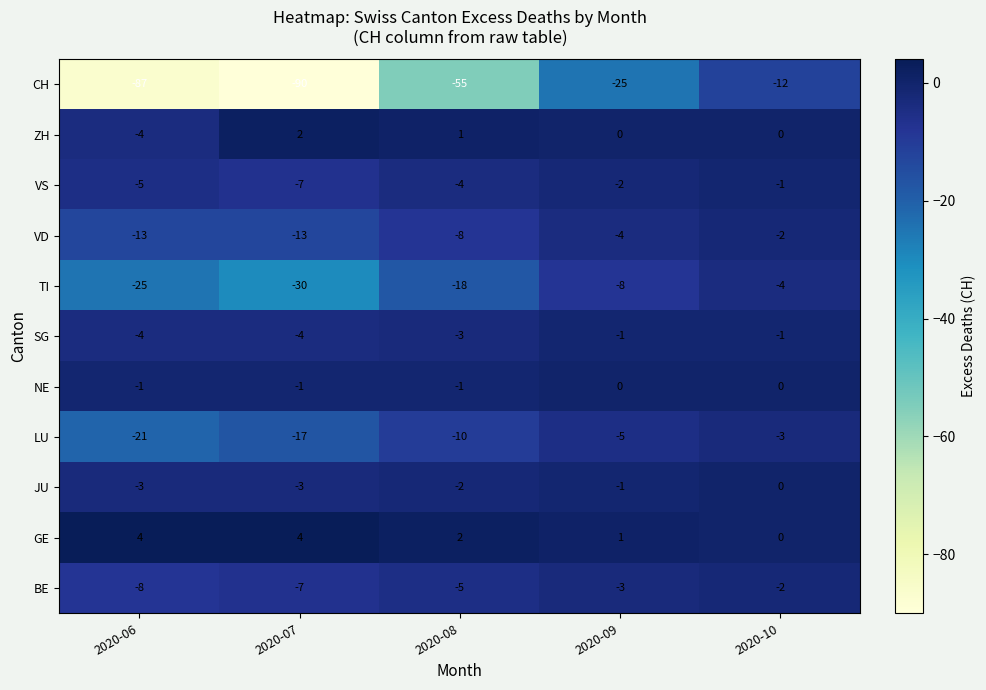

At which label does JU reach its peak?

2020-10